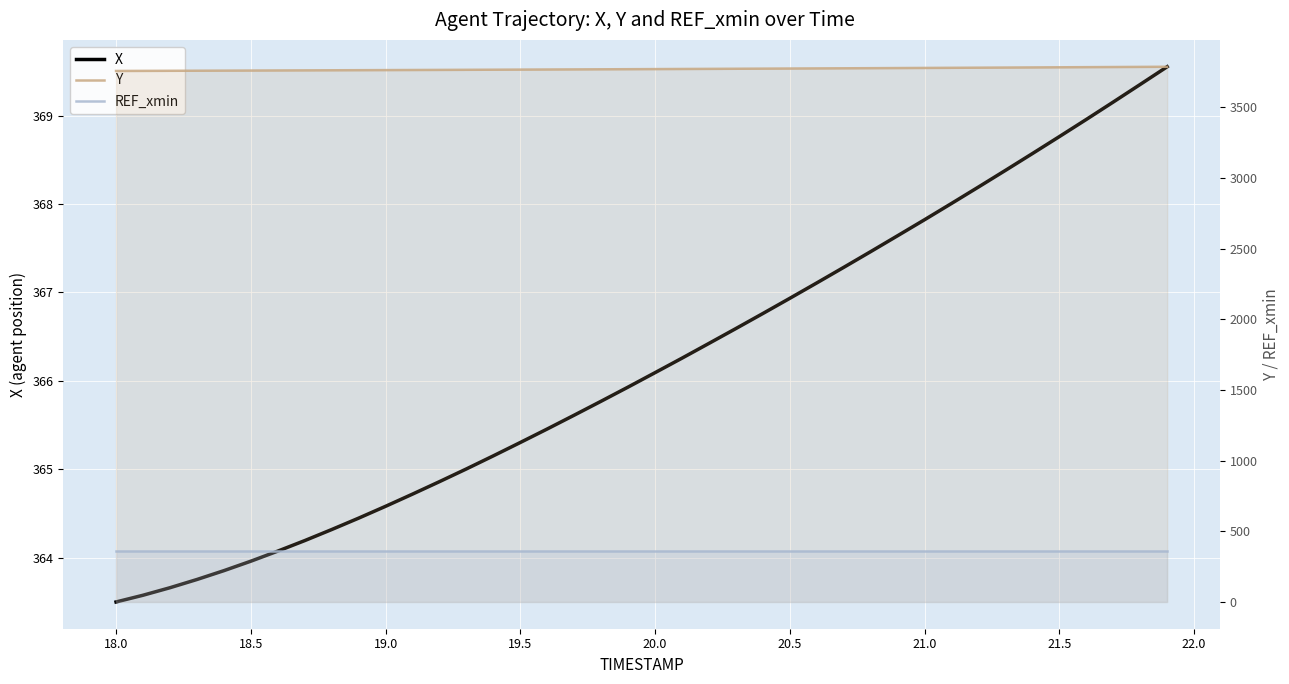

True or false: Y has more than 0 interior local peaks.

False